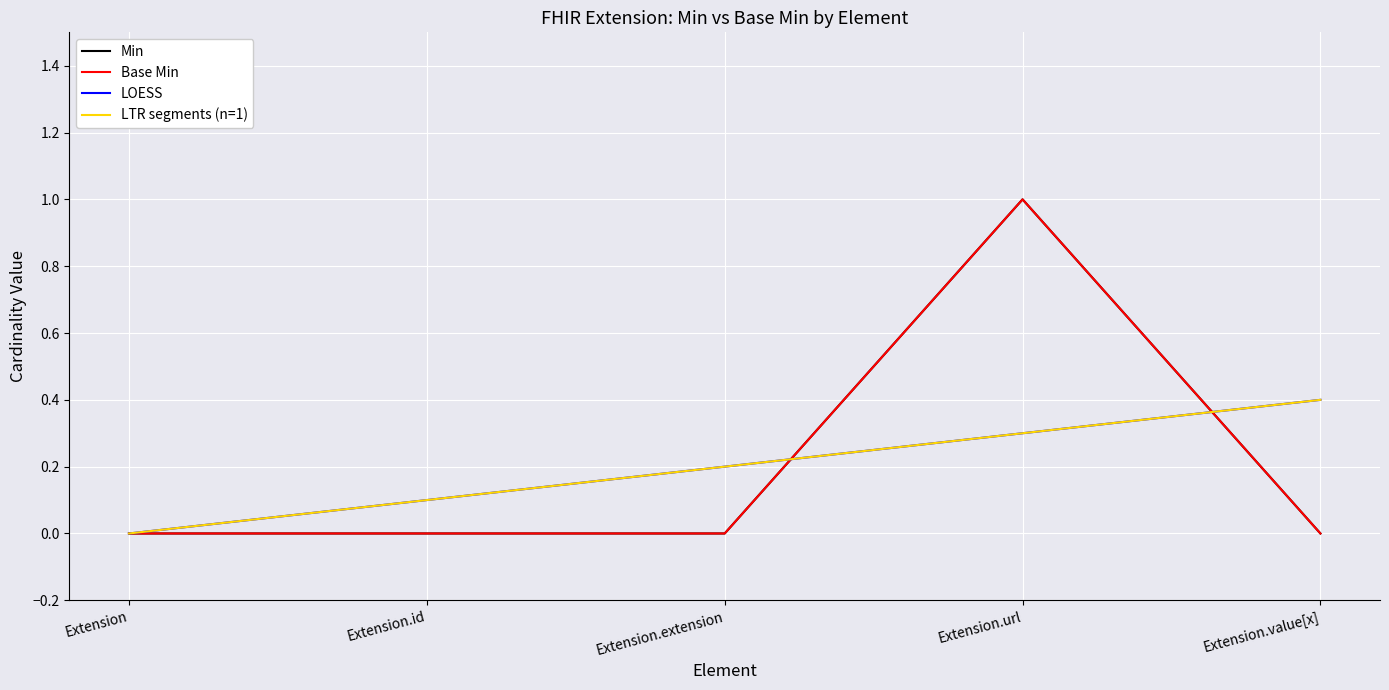

Which label corresponds to the smallest value in the chart?

Extension